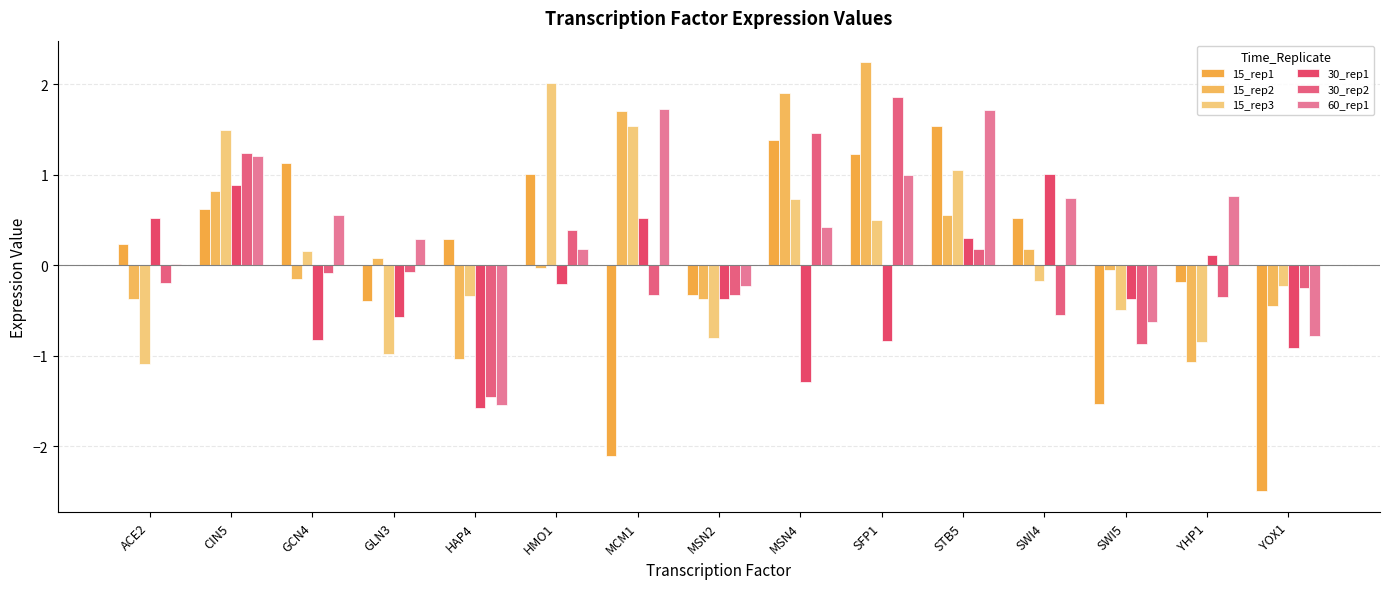

The value of 30_rep2 at YOX1 is -0.3. True or false?

False